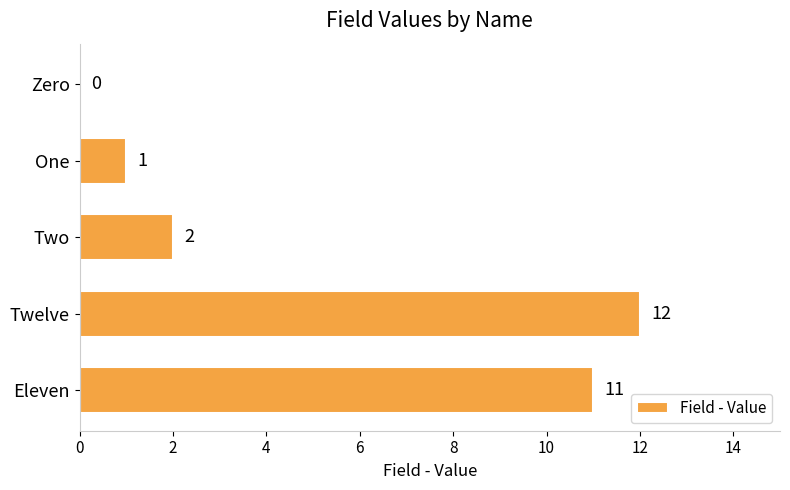

The value at Twelve is 12. True or false?

True